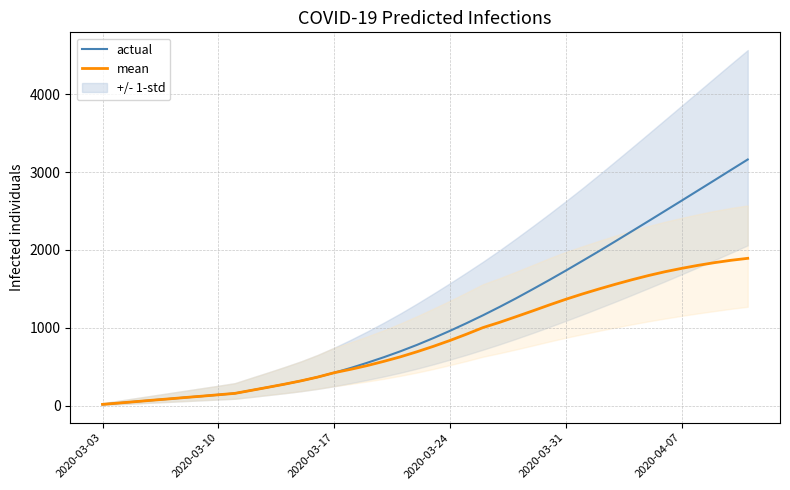

List the series in order of their peak value, highest first.

actual, mean